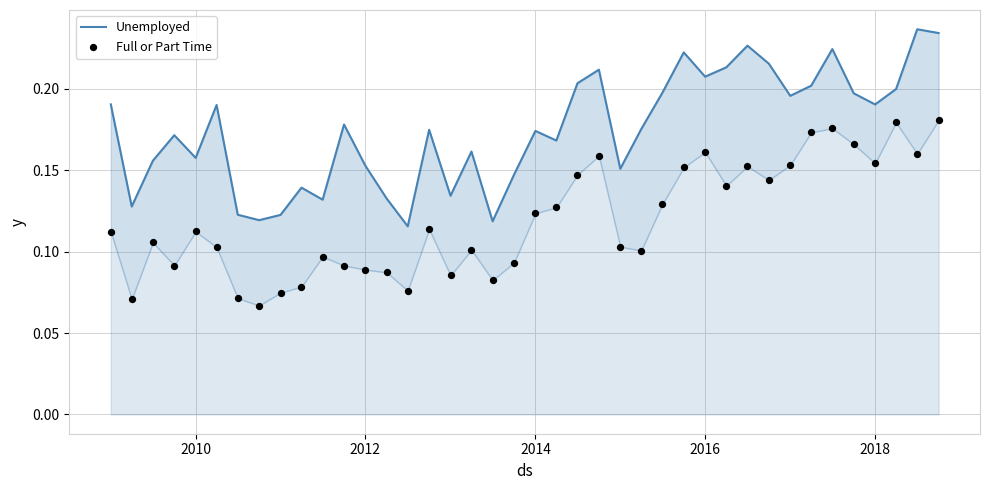

Which series contains the highest Y value?

Unemployed